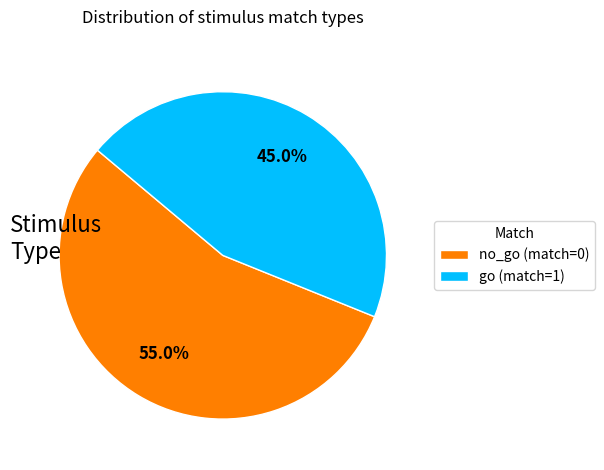

How many segments does this pie chart have?

2